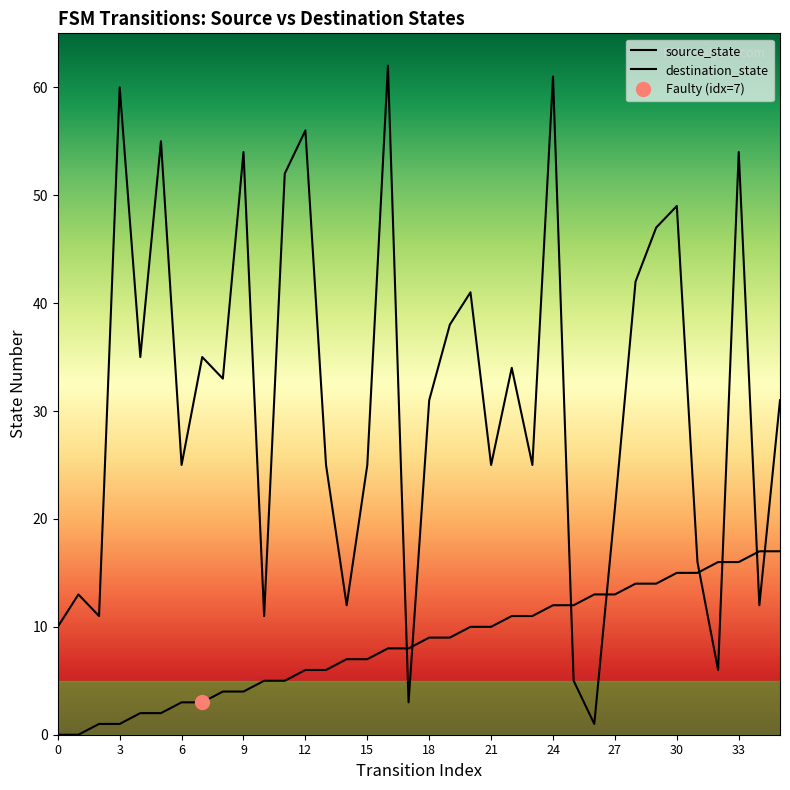

How many values in the destination_state series exceed 31?

17